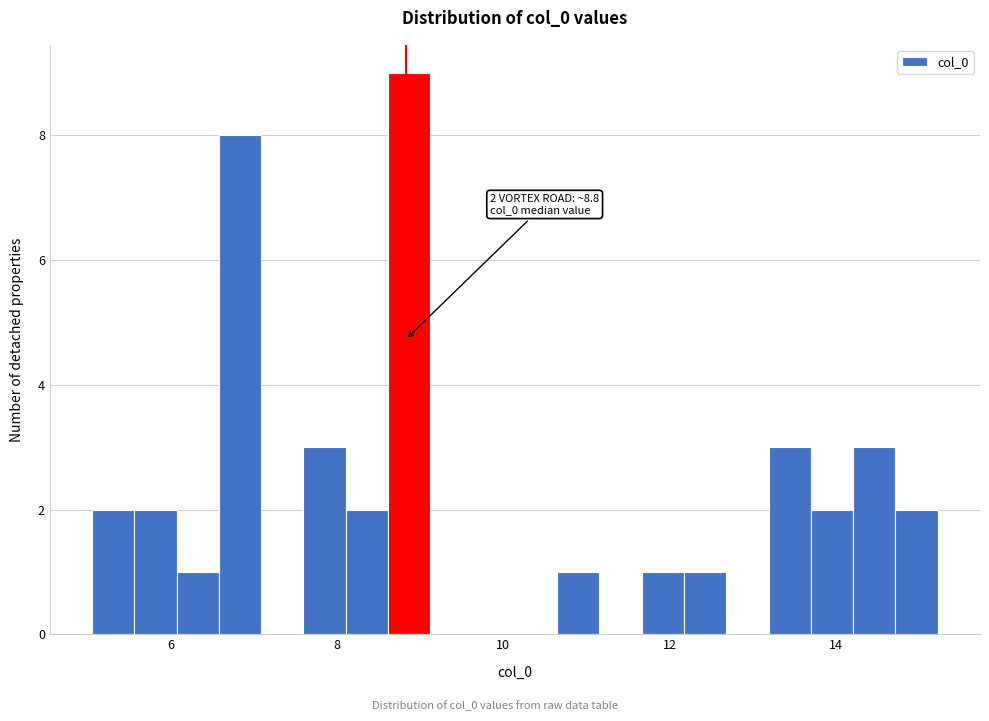

Read against the x-axis, roughly where is the centre of the tallest bar?

8.8